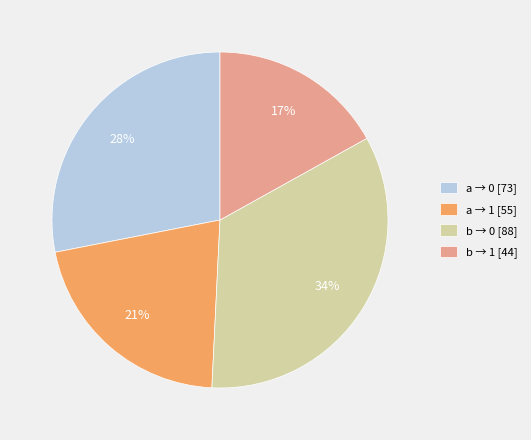

Does a → 1 [55] account for over 50% of the chart?

No